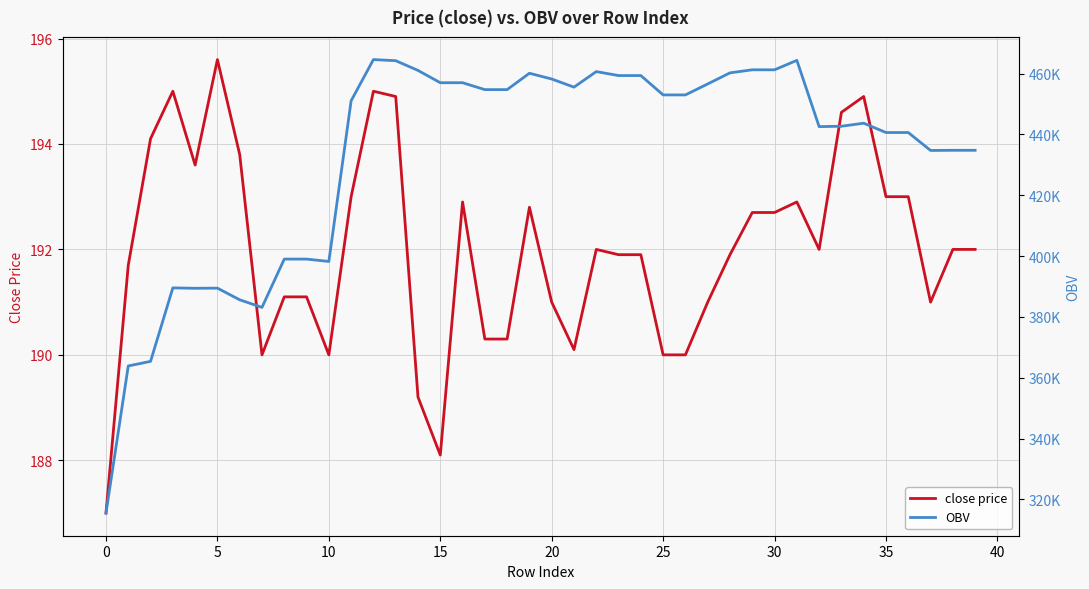

Rank the series by their maximum value, from lowest to highest.

close price, OBV